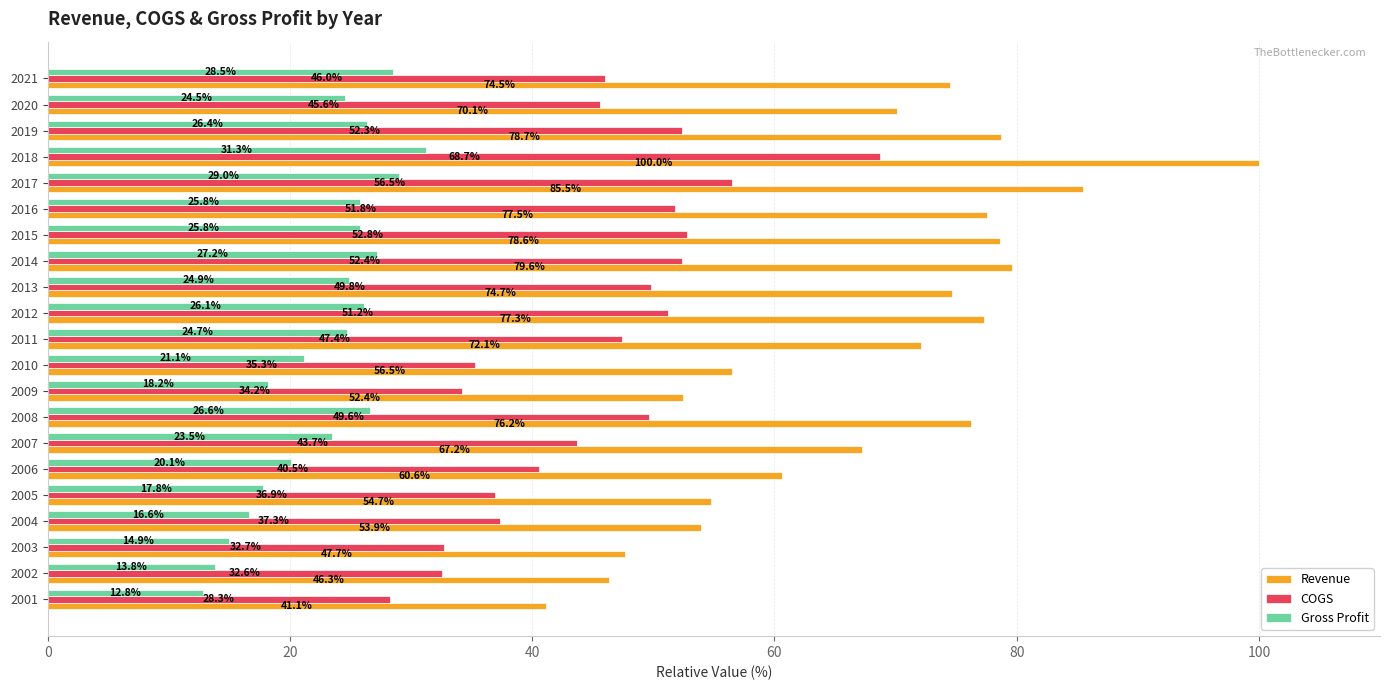

List the series in order of their peak value, highest first.

Revenue, COGS, Gross Profit